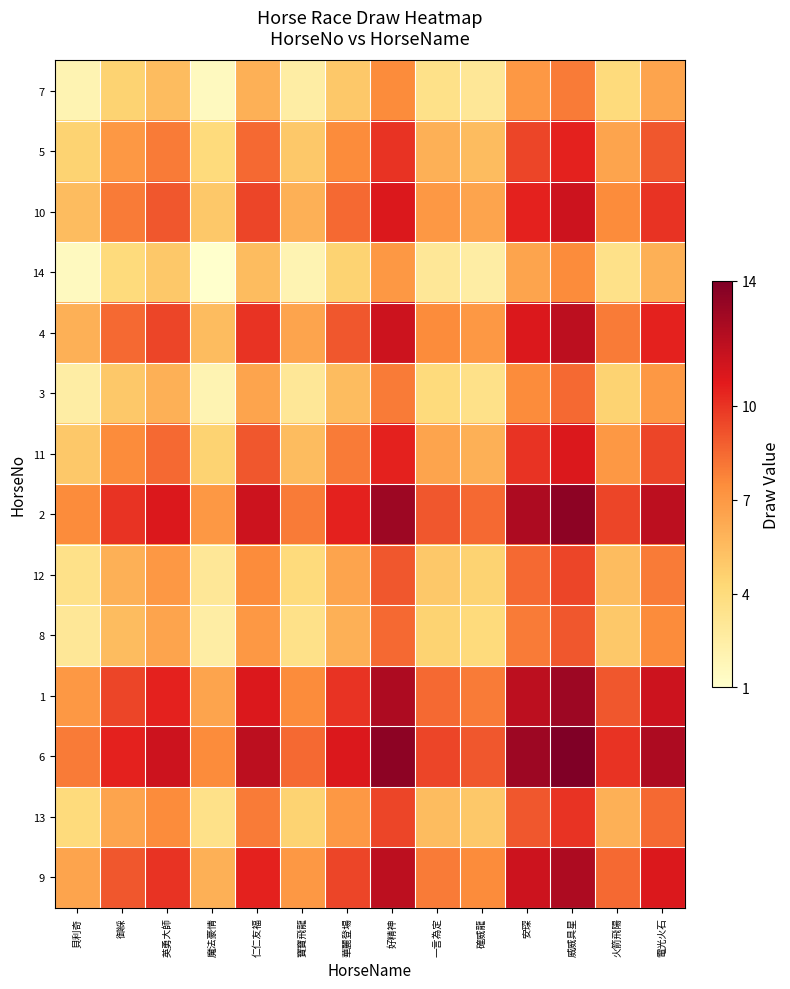

Reading right to left, what are all the values shown in this chart?

7: 電光火石=6.5	火箭飛陽=4.0	威威具星=8.0	安琛=7.0	確威龍=3.0	一言為定=3.5	好精神=7.5	華麗登場=5.0	寶寶飛龍=2.5	仁仁友福=6.0	魔法豪情=1.5	英勇大師=5.5	御綵=4.5	貝利奇=2.0
5: 電光火石=9.0	火箭飛陽=6.5	威威具星=10.5	安琛=9.5	確威龍=5.5	一言為定=6.0	好精神=10.0	華麗登場=7.5	寶寶飛龍=5.0	仁仁友福=8.5	魔法豪情=4.0	英勇大師=8.0	御綵=7.0	貝利奇=4.5
10: 電光火石=10.0	火箭飛陽=7.5	威威具星=11.5	安琛=10.5	確威龍=6.5	一言為定=7.0	好精神=11.0	華麗登場=8.5	寶寶飛龍=6.0	仁仁友福=9.5	魔法豪情=5.0	英勇大師=9.0	御綵=8.0	貝利奇=5.5
14: 電光火石=6.0	火箭飛陽=3.5	威威具星=7.5	安琛=6.5	確威龍=2.5	一言為定=3.0	好精神=7.0	華麗登場=4.5	寶寶飛龍=2.0	仁仁友福=5.5	魔法豪情=1.0	英勇大師=5.0	御綵=4.0	貝利奇=1.5
4: 電光火石=10.5	火箭飛陽=8.0	威威具星=12.0	安琛=11.0	確威龍=7.0	一言為定=7.5	好精神=11.5	華麗登場=9.0	寶寶飛龍=6.5	仁仁友福=10.0	魔法豪情=5.5	英勇大師=9.5	御綵=8.5	貝利奇=6.0
3: 電光火石=7.0	火箭飛陽=4.5	威威具星=8.5	安琛=7.5	確威龍=3.5	一言為定=4.0	好精神=8.0	華麗登場=5.5	寶寶飛龍=3.0	仁仁友福=6.5	魔法豪情=2.0	英勇大師=6.0	御綵=5.0	貝利奇=2.5
11: 電光火石=9.5	火箭飛陽=7.0	威威具星=11.0	安琛=10.0	確威龍=6.0	一言為定=6.5	好精神=10.5	華麗登場=8.0	寶寶飛龍=5.5	仁仁友福=9.0	魔法豪情=4.5	英勇大師=8.5	御綵=7.5	貝利奇=5.0
2: 電光火石=12.0	火箭飛陽=9.5	威威具星=13.5	安琛=12.5	確威龍=8.5	一言為定=9.0	好精神=13.0	華麗登場=10.5	寶寶飛龍=8.0	仁仁友福=11.5	魔法豪情=7.0	英勇大師=11.0	御綵=10.0	貝利奇=7.5
12: 電光火石=8.0	火箭飛陽=5.5	威威具星=9.5	安琛=8.5	確威龍=4.5	一言為定=5.0	好精神=9.0	華麗登場=6.5	寶寶飛龍=4.0	仁仁友福=7.5	魔法豪情=3.0	英勇大師=7.0	御綵=6.0	貝利奇=3.5
8: 電光火石=7.5	火箭飛陽=5.0	威威具星=9.0	安琛=8.0	確威龍=4.0	一言為定=4.5	好精神=8.5	華麗登場=6.0	寶寶飛龍=3.5	仁仁友福=7.0	魔法豪情=2.5	英勇大師=6.5	御綵=5.5	貝利奇=3.0
1: 電光火石=11.5	火箭飛陽=9.0	威威具星=13.0	安琛=12.0	確威龍=8.0	一言為定=8.5	好精神=12.5	華麗登場=10.0	寶寶飛龍=7.5	仁仁友福=11.0	魔法豪情=6.5	英勇大師=10.5	御綵=9.5	貝利奇=7.0
6: 電光火石=12.5	火箭飛陽=10.0	威威具星=14.0	安琛=13.0	確威龍=9.0	一言為定=9.5	好精神=13.5	華麗登場=11.0	寶寶飛龍=8.5	仁仁友福=12.0	魔法豪情=7.5	英勇大師=11.5	御綵=10.5	貝利奇=8.0
13: 電光火石=8.5	火箭飛陽=6.0	威威具星=10.0	安琛=9.0	確威龍=5.0	一言為定=5.5	好精神=9.5	華麗登場=7.0	寶寶飛龍=4.5	仁仁友福=8.0	魔法豪情=3.5	英勇大師=7.5	御綵=6.5	貝利奇=4.0
9: 電光火石=11.0	火箭飛陽=8.5	威威具星=12.5	安琛=11.5	確威龍=7.5	一言為定=8.0	好精神=12.0	華麗登場=9.5	寶寶飛龍=7.0	仁仁友福=10.5	魔法豪情=6.0	英勇大師=10.0	御綵=9.0	貝利奇=6.5